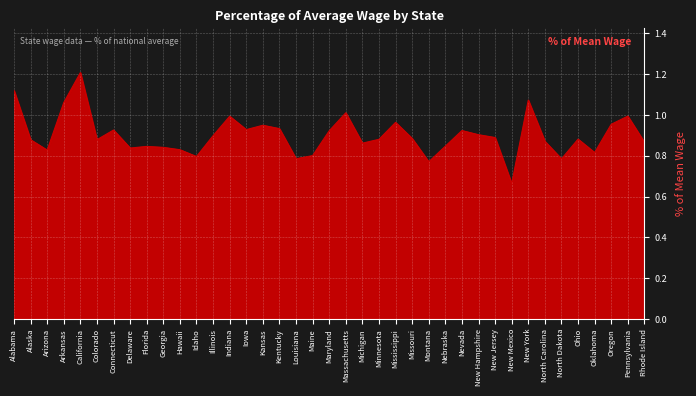

Which label corresponds to the smallest value in the chart?

New Mexico